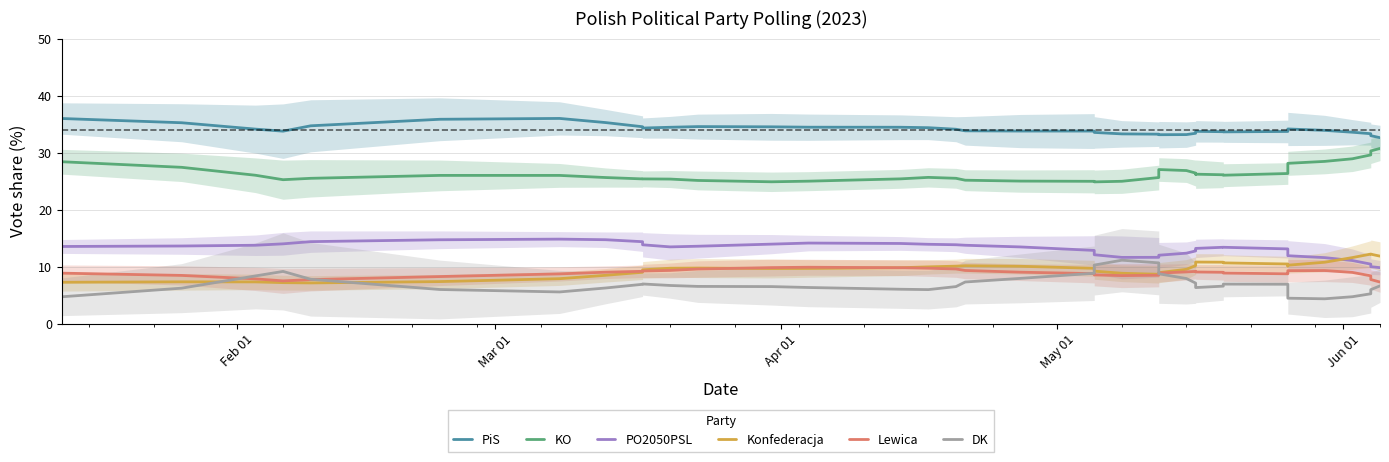

True or false: PO2050PSL has more than 2 interior local peaks.

True